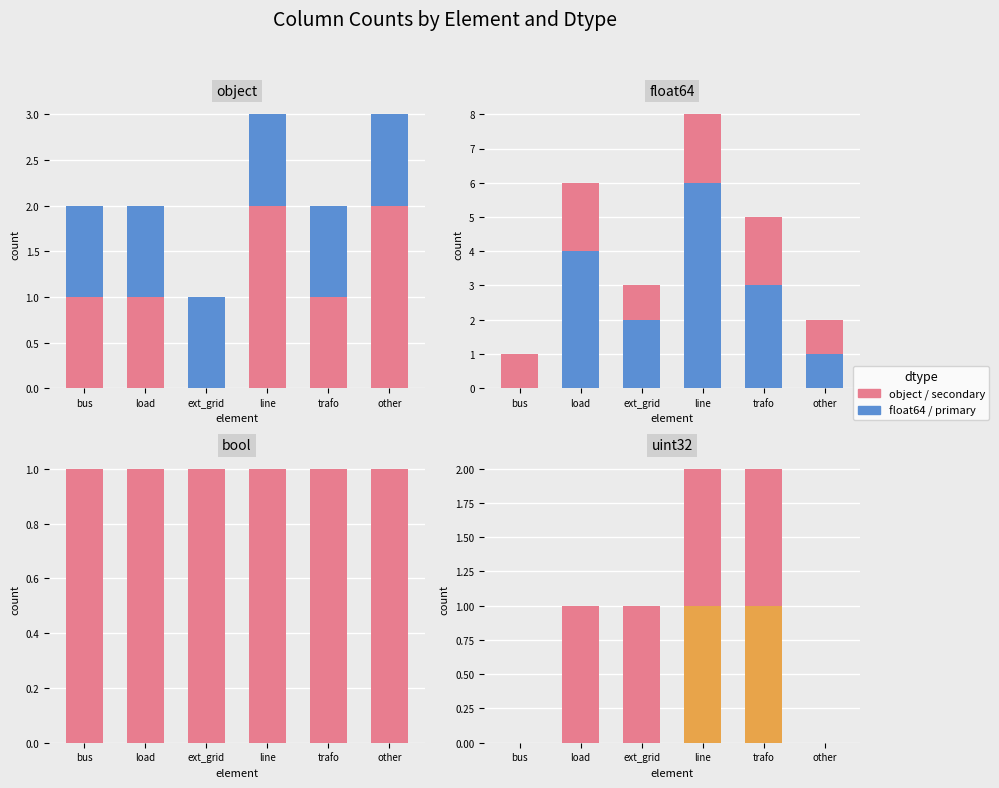

Is the value of float64 at other greater than the value of uint32 at bus?

No